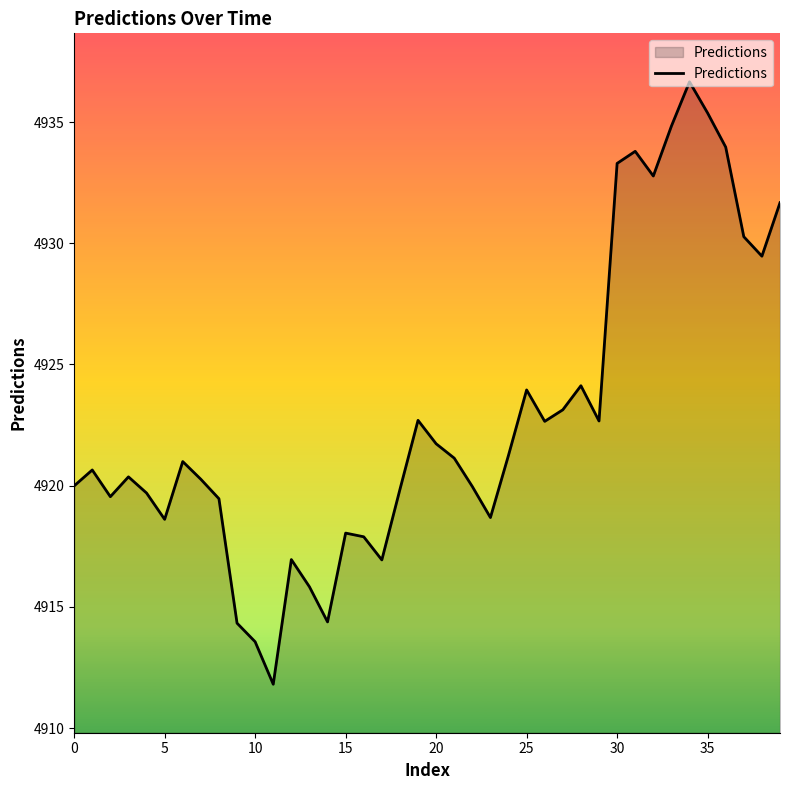

What is the maximum value shown in the chart?

4936.7